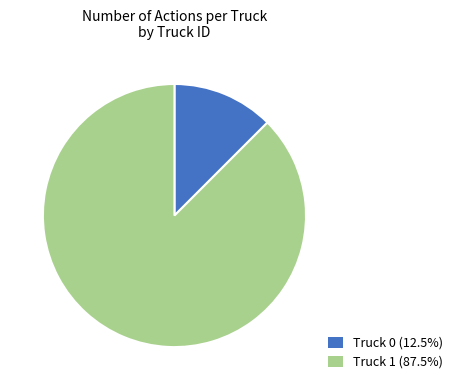

Combined, do Truck 0 (12.5%) and Truck 1 (87.5%) account for over 50%?

Yes